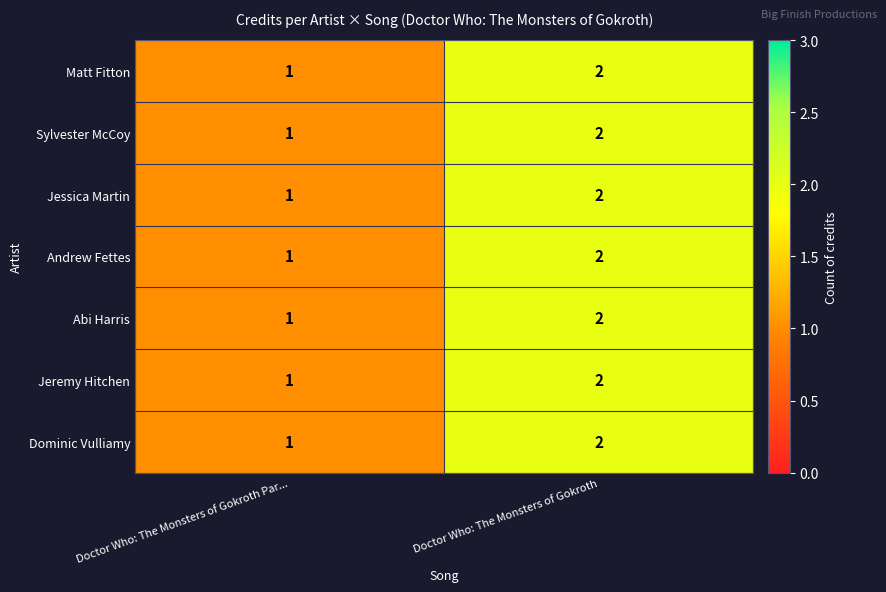

Which category has the highest value across all series?

Doctor Who: The Monsters of Gokroth